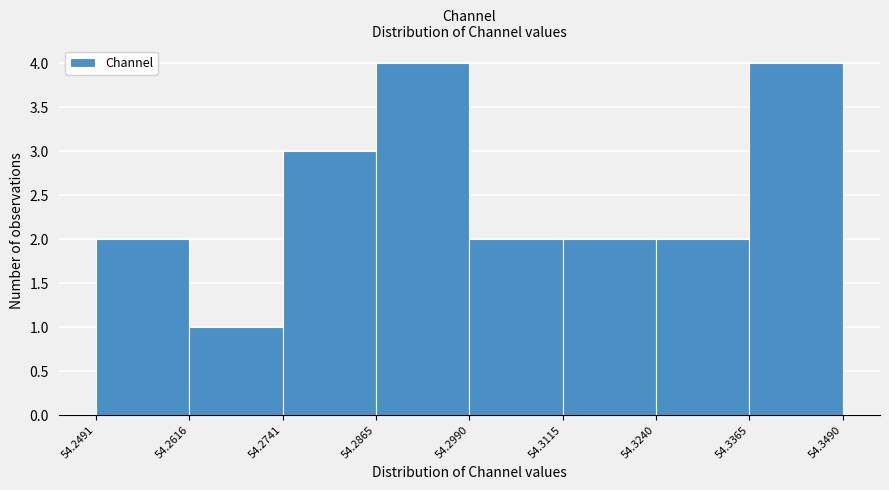

Reading left to right, list every bar in this chart as the range it spans on the x-axis followed by its height. The values are not printed on the chart, so give them approximately, as read against the axis.

54.2491 to 54.2616: 2
54.2616 to 54.2741: 1
54.2741 to 54.2865: 3
54.2865 to 54.2990: 4
54.2990 to 54.3115: 2
54.3115 to 54.3240: 2
54.3240 to 54.3365: 2
54.3365 to 54.3490: 4